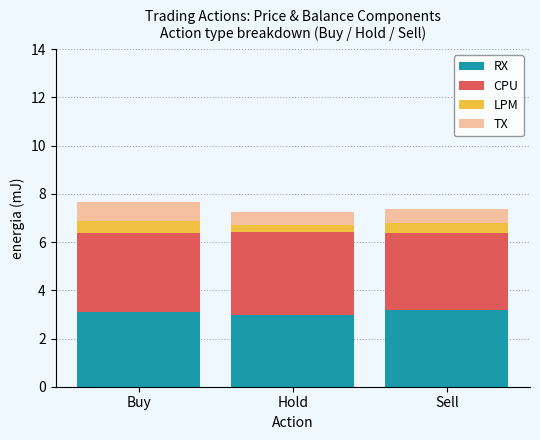

What is the sum of all RX values?

9.3